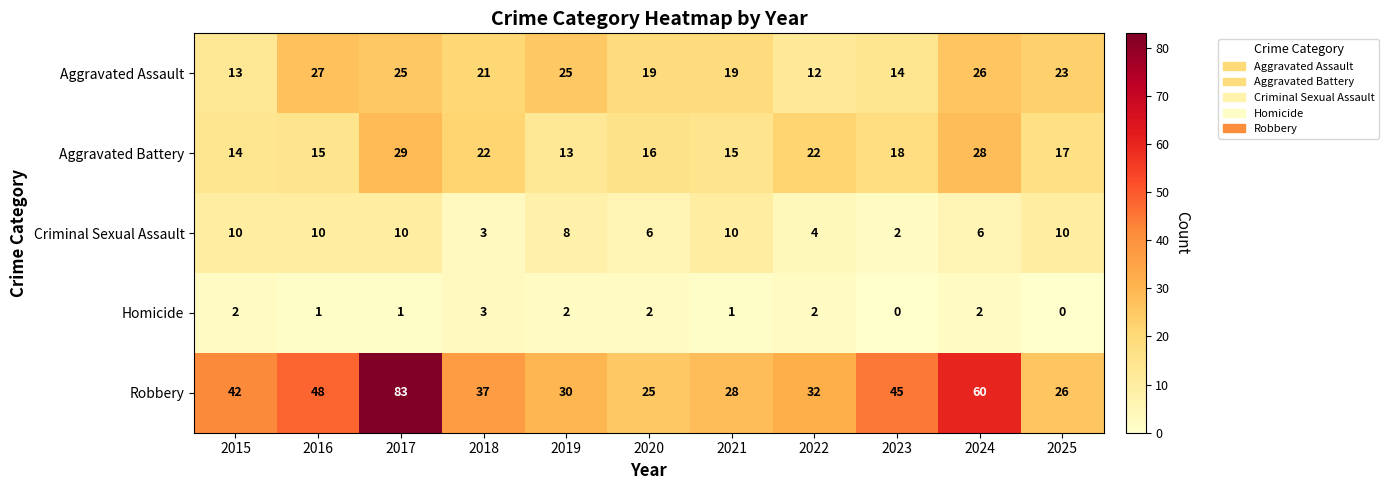

What is the difference between the Criminal Sexual Assault values at 2020 and 2015?

4